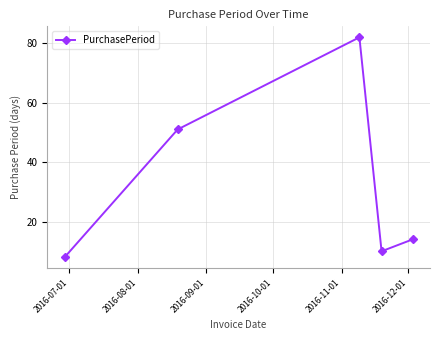

What is the average value?

33